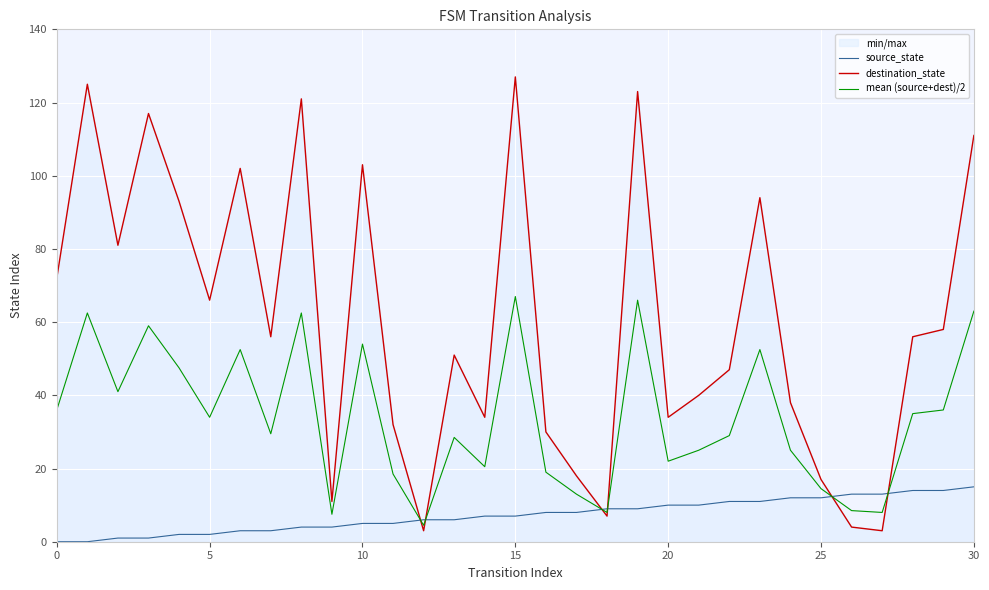

Which series has the largest range (max minus min)?

destination_state